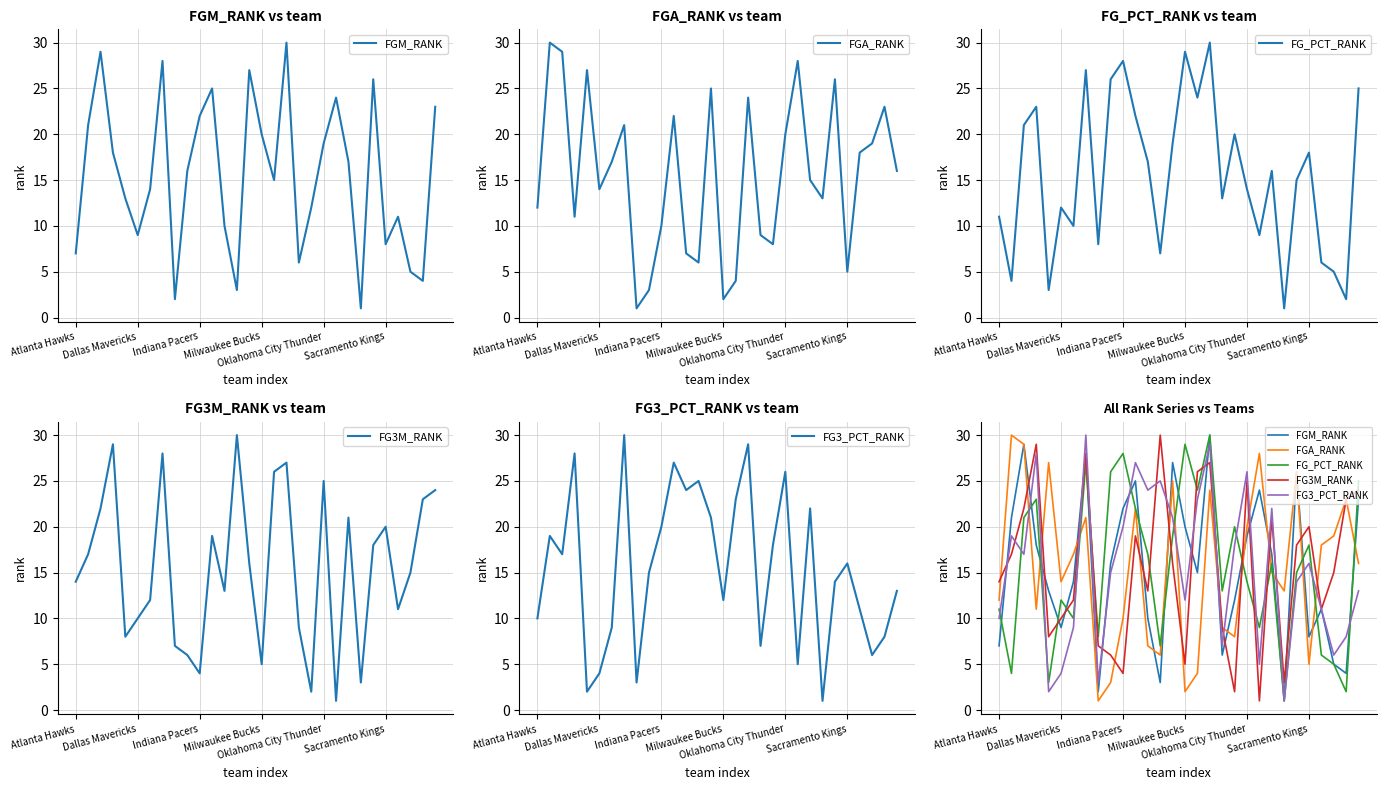

At which category is the sum across all series the highest?

17